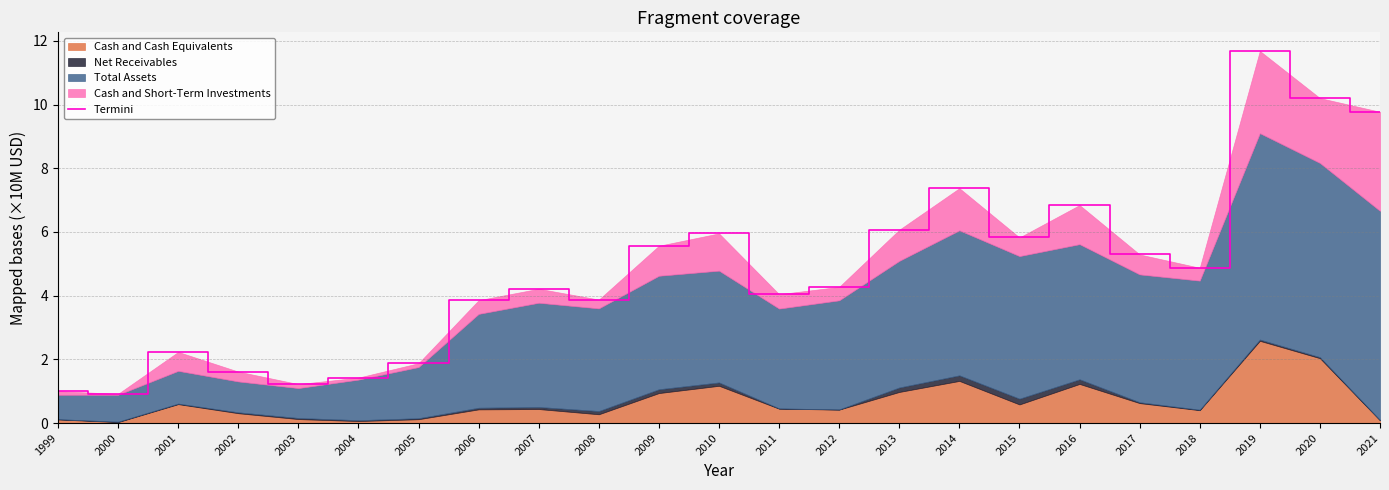

Is it true that the value at 2015 is 3.1?

False